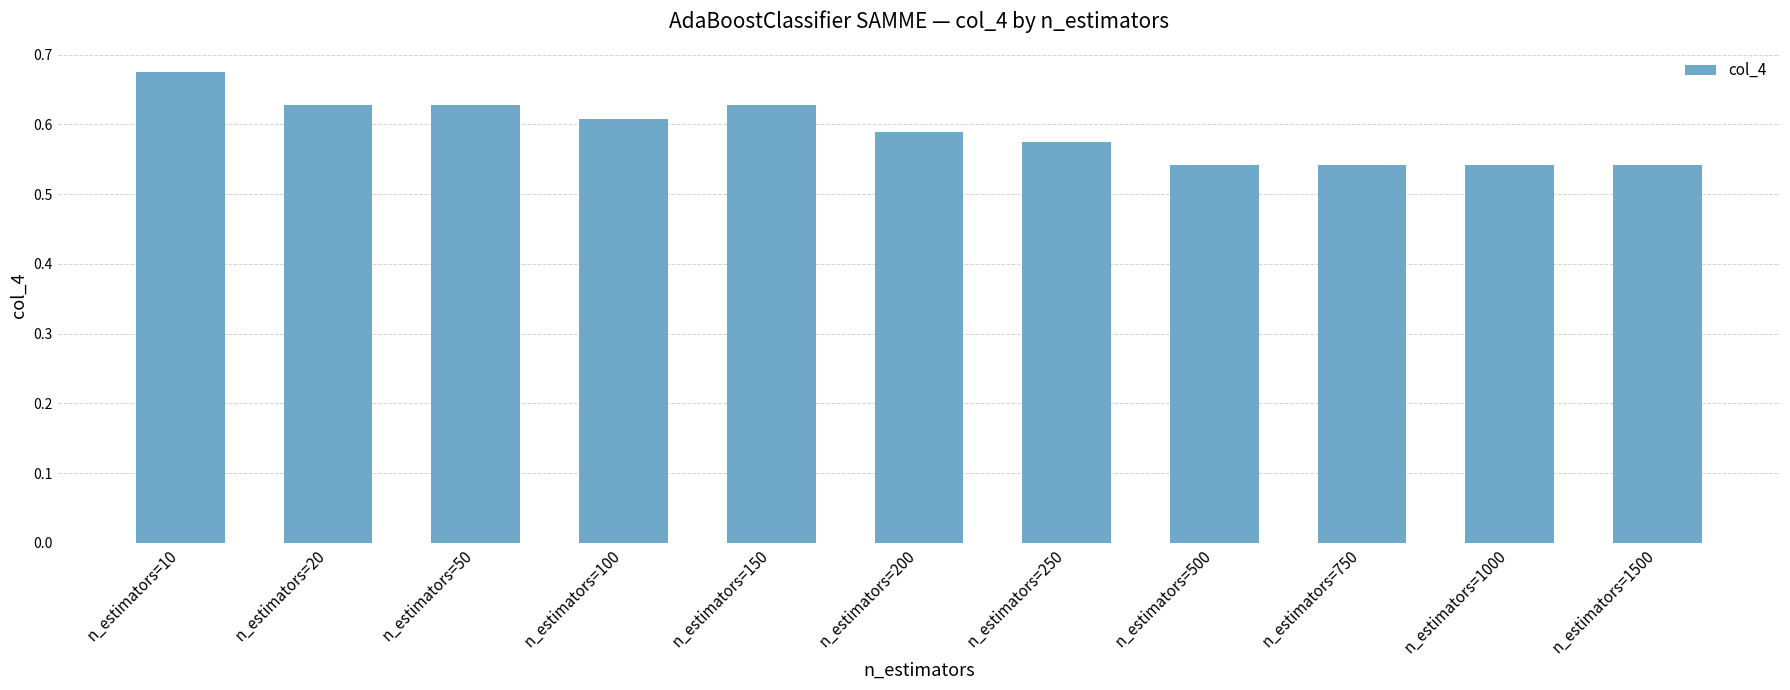

How many data points does each series have?

11